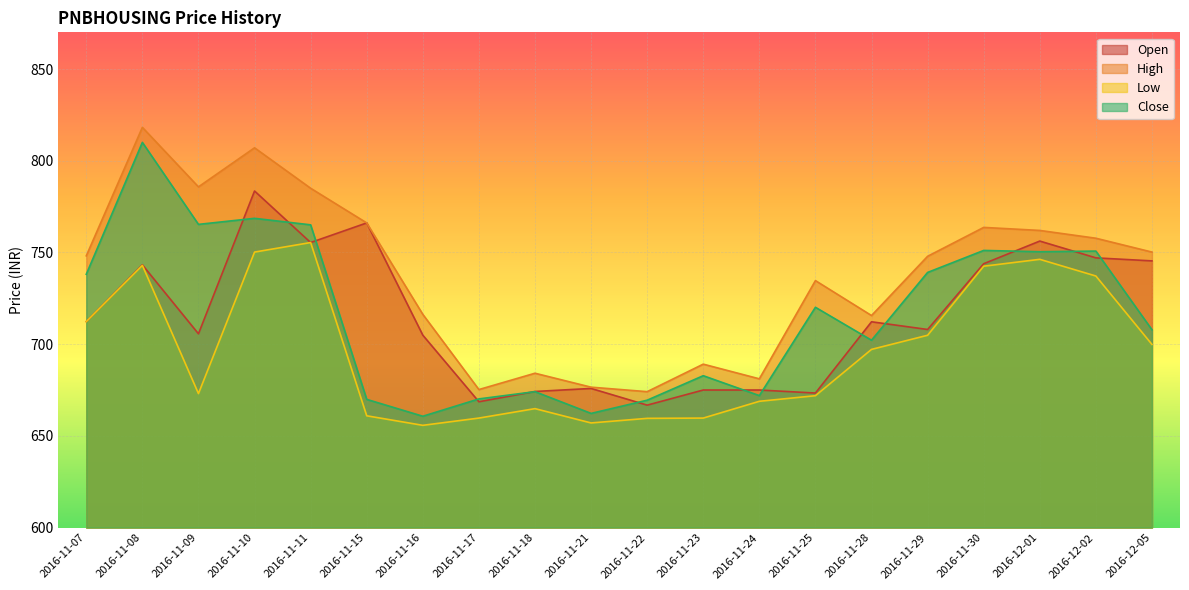

What is the average value of the Close series?

716.5